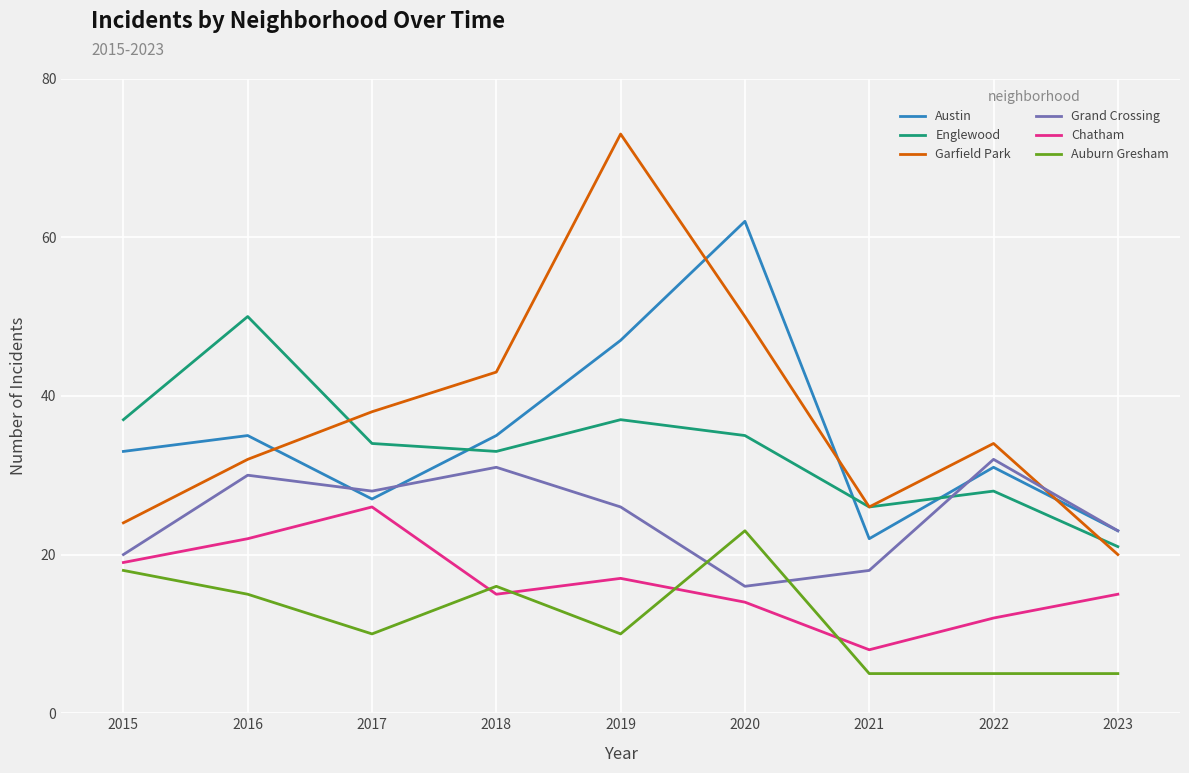

At which category does Austin reach its first local peak?

2016